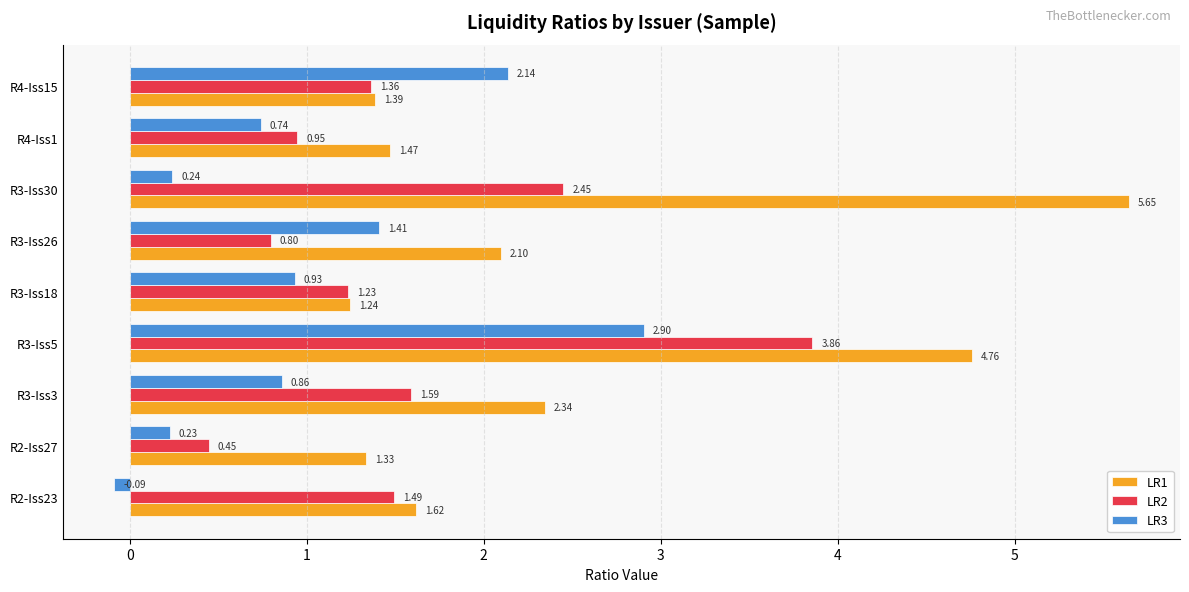

At how many categories does at least one series exceed 1?

9